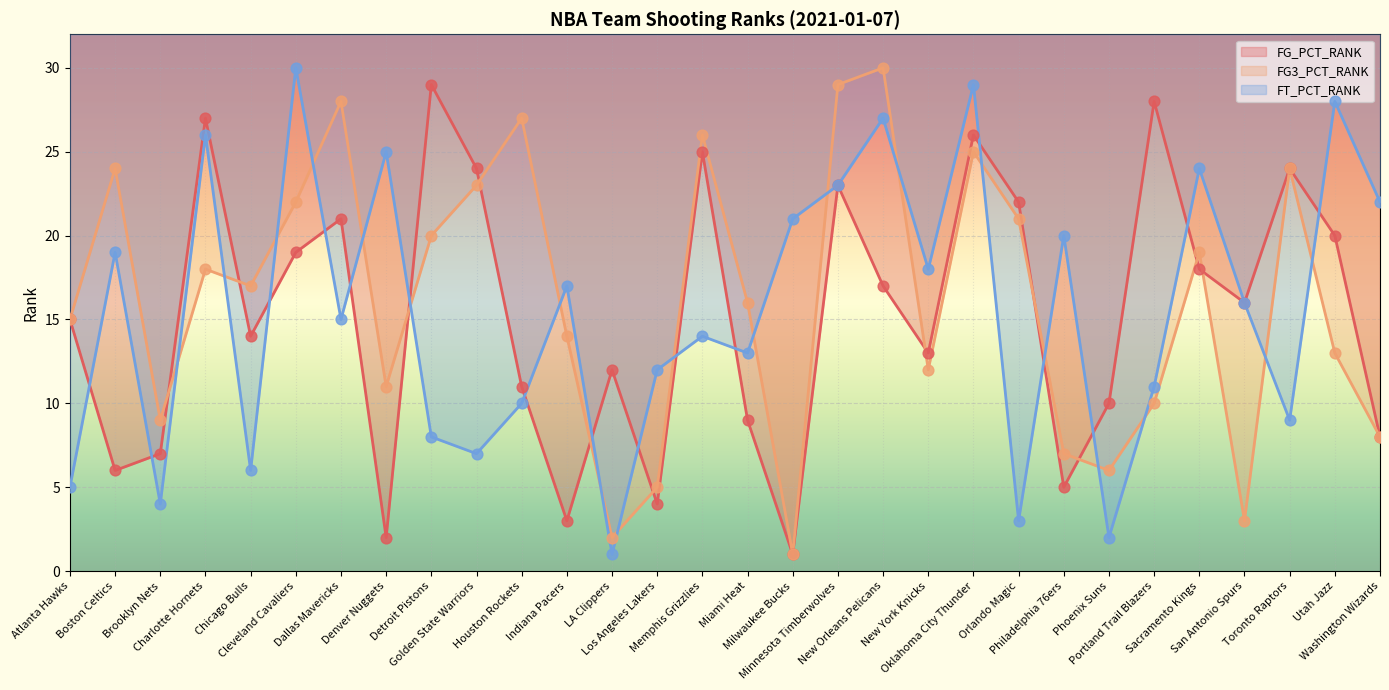

What is the total value across all series at Toronto Raptors?

57